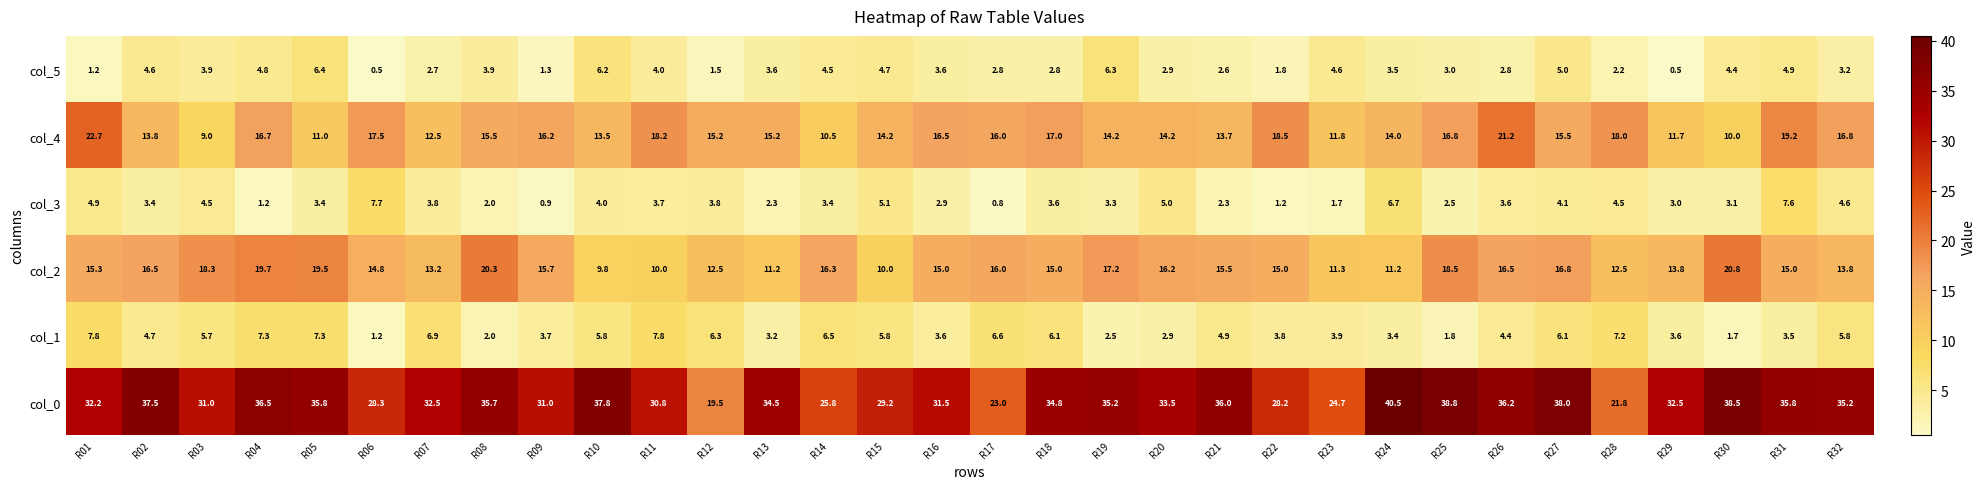

Which series has the widest spread of values?

col_0